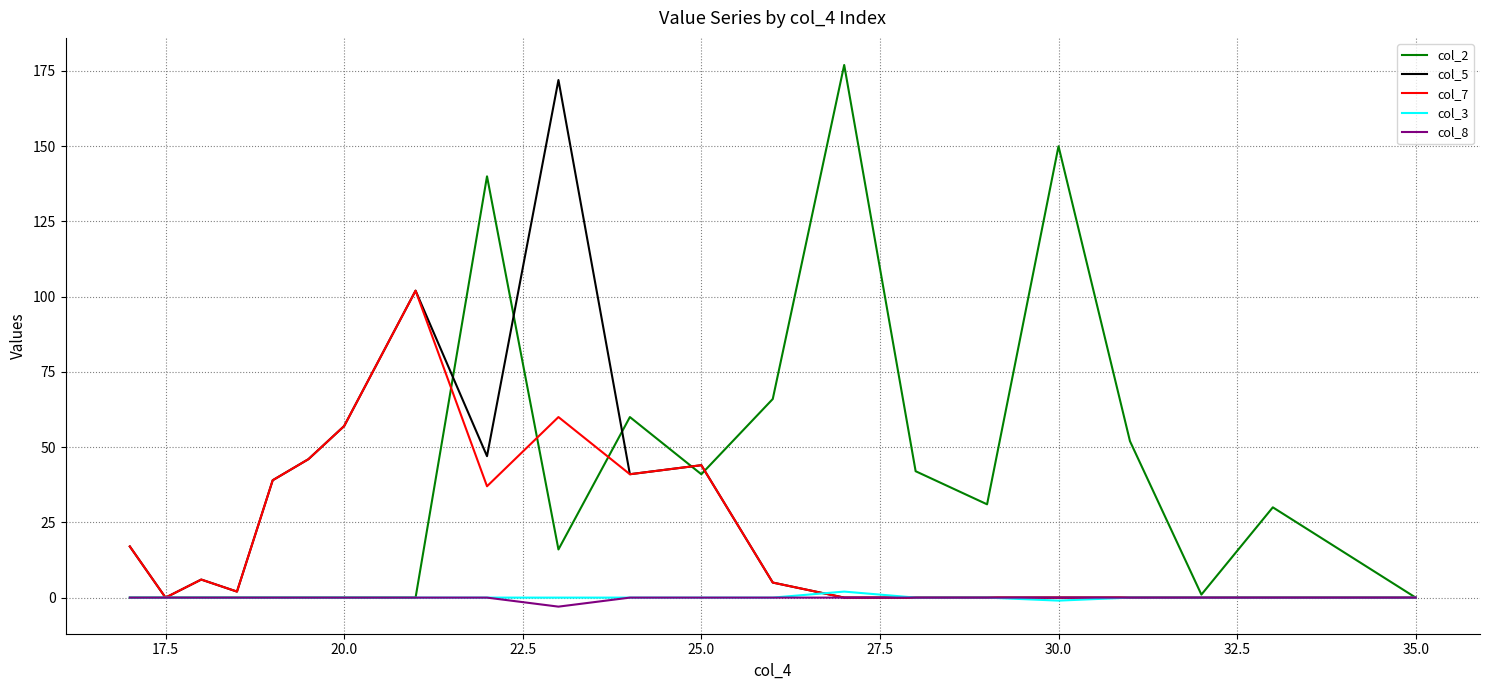

Which series has the widest spread of values?

col_2